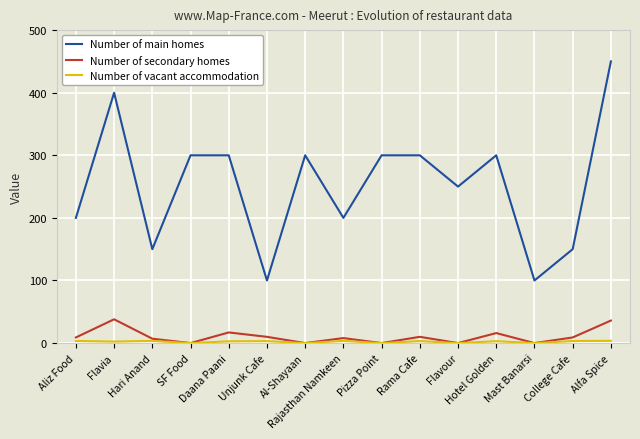

Which series has the largest range (max minus min)?

Number of main homes